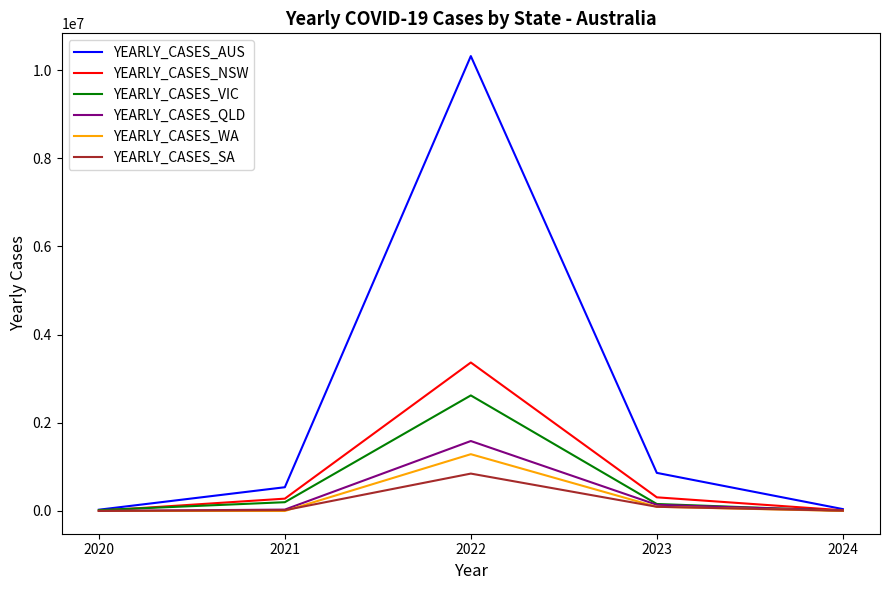

After their last crossing, which series has the higher values: YEARLY_CASES_QLD or YEARLY_CASES_VIC?

YEARLY_CASES_QLD